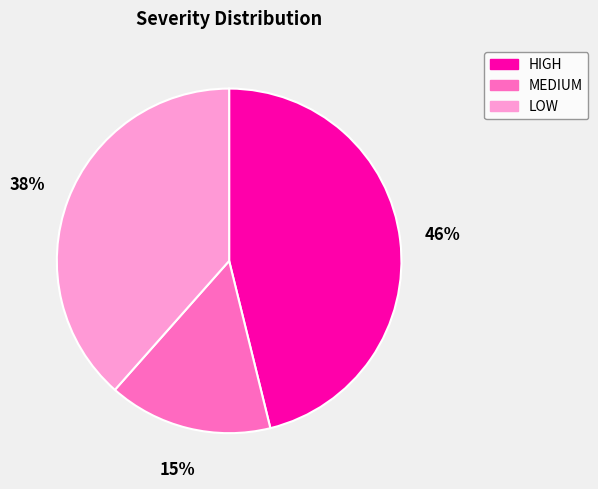

Is it true that LOW is 31% of the pie?

False